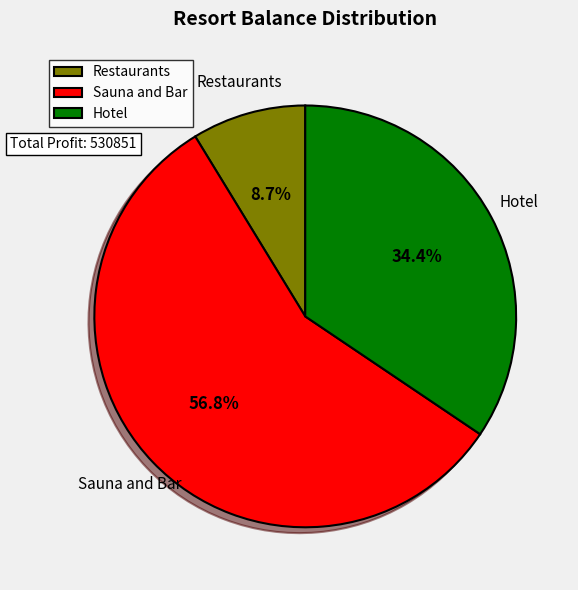

To the nearest percent, what is the combined percentage of Restaurants and Hotel?

43%